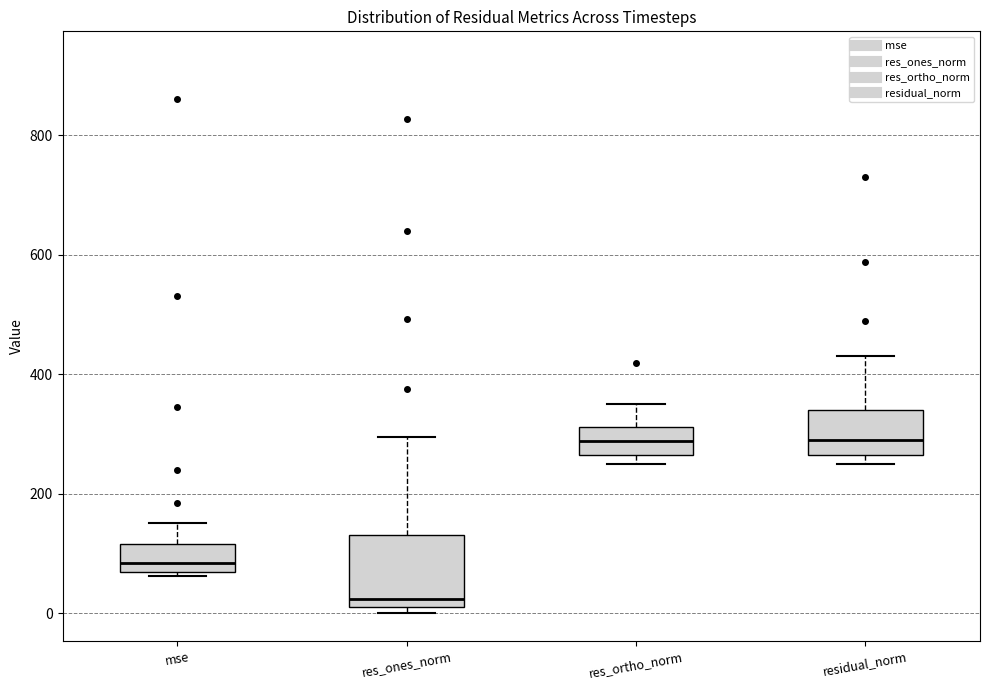

Reading left to right, transcribe this box plot: for each box, give where its median line is, the range the box spans, and where its two whiskers end, as read against the y-axis. The values are not printed on the chart, so give them approximately, as read against the axis.

mse: median 80, box 60 to 120, whiskers 60 (just below the box's lower edge) to 160
res_ones_norm: median 20 (just above the box's lower edge), box 20 to 140, whiskers 0 to 300
res_ortho_norm: median 280, box 260 to 320, whiskers 260 (just below the box's lower edge) to 360
residual_norm: median 280, box 260 to 340, whiskers 260 (just below the box's lower edge) to 420